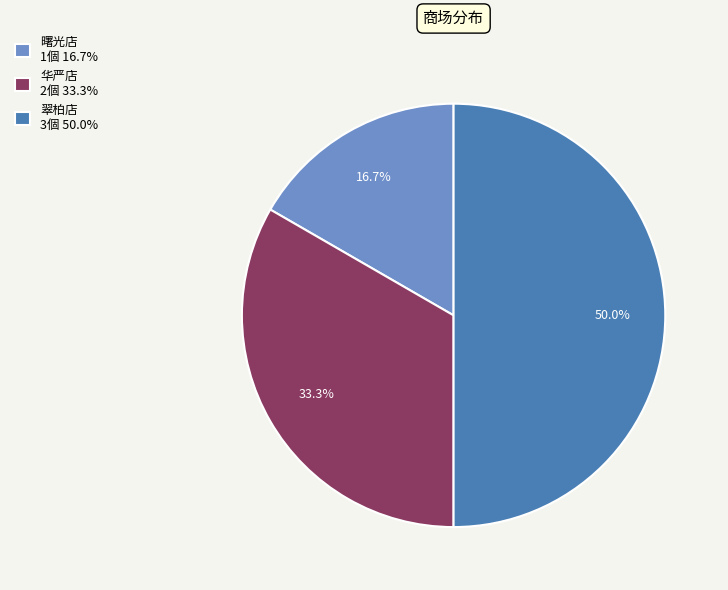

True or false: 曙光店 accounts for 3% of the total.

False